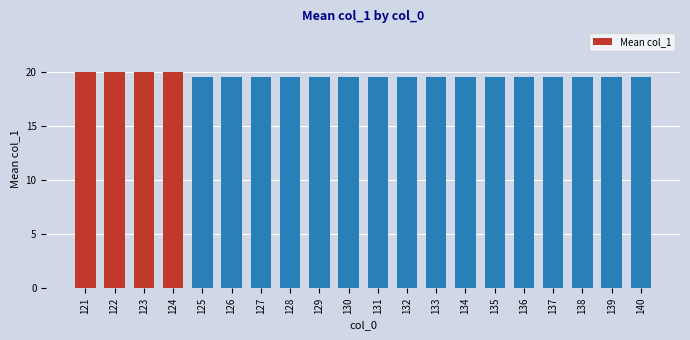

What is the value of the 6th bar from the left?

19.5